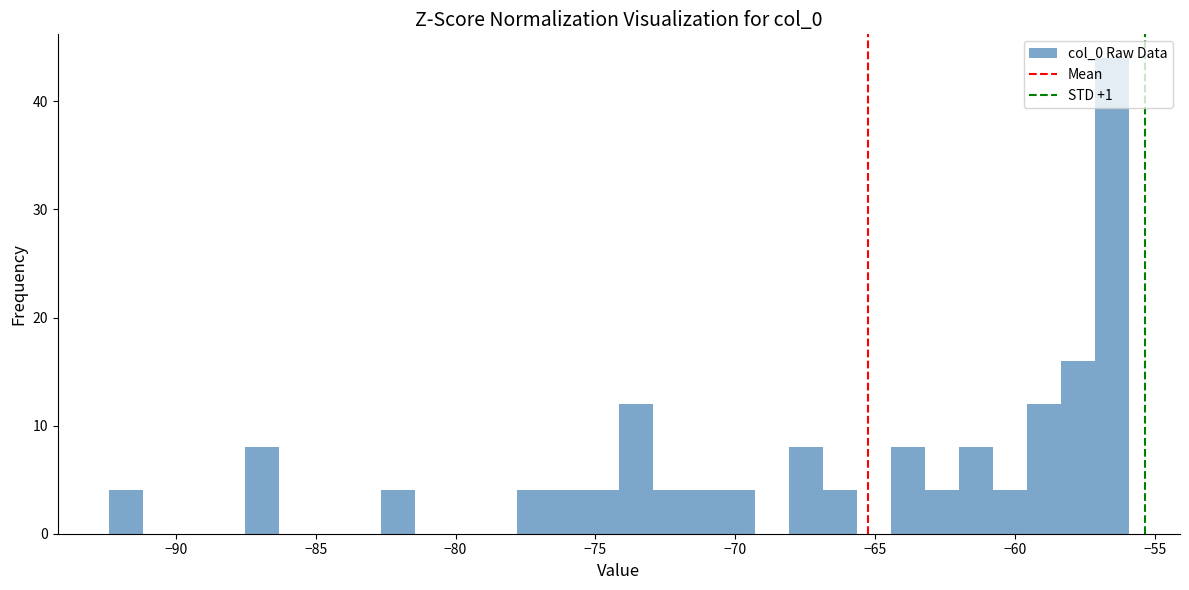

Around what value on the x-axis is the tallest bar? Give the approximate position of its centre, as read against the axis.

-56.5